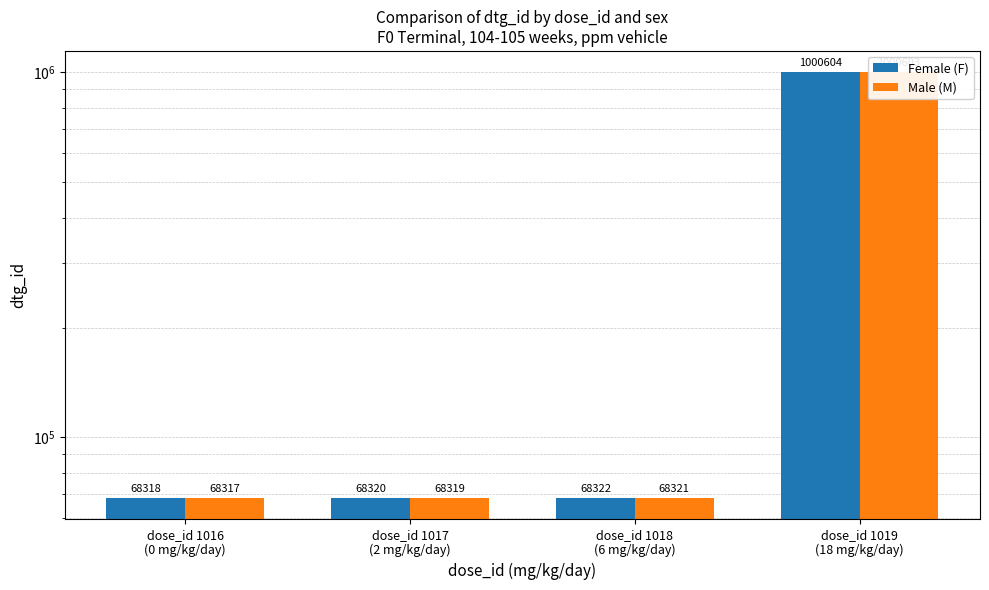

The value of Male (M) at dose_id 1019
(18 mg/kg/day) is 1000603. True or false?

True